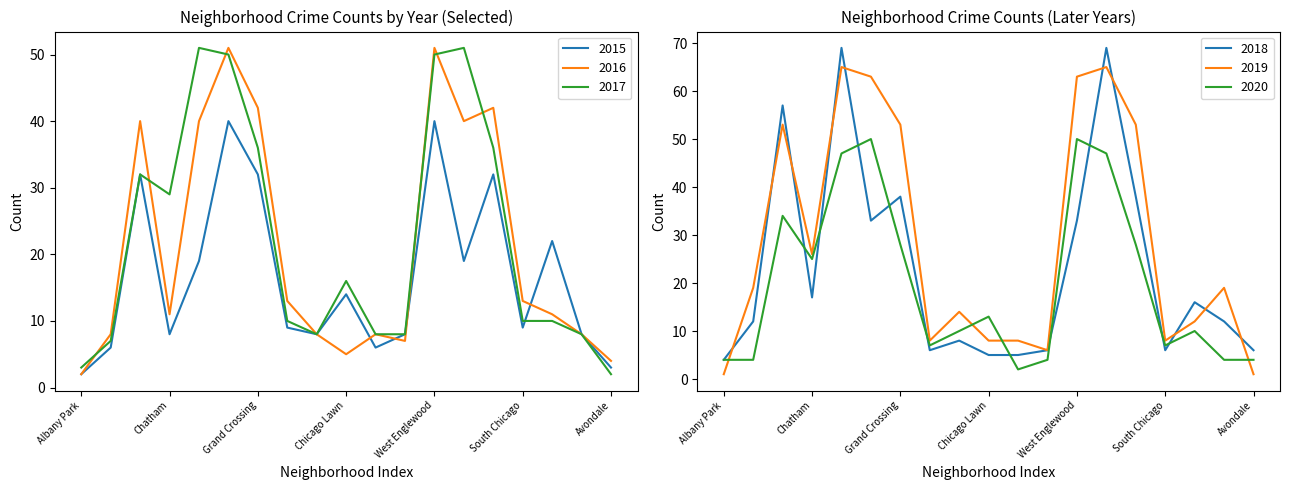

What is the lowest value of the 2018 series?

4